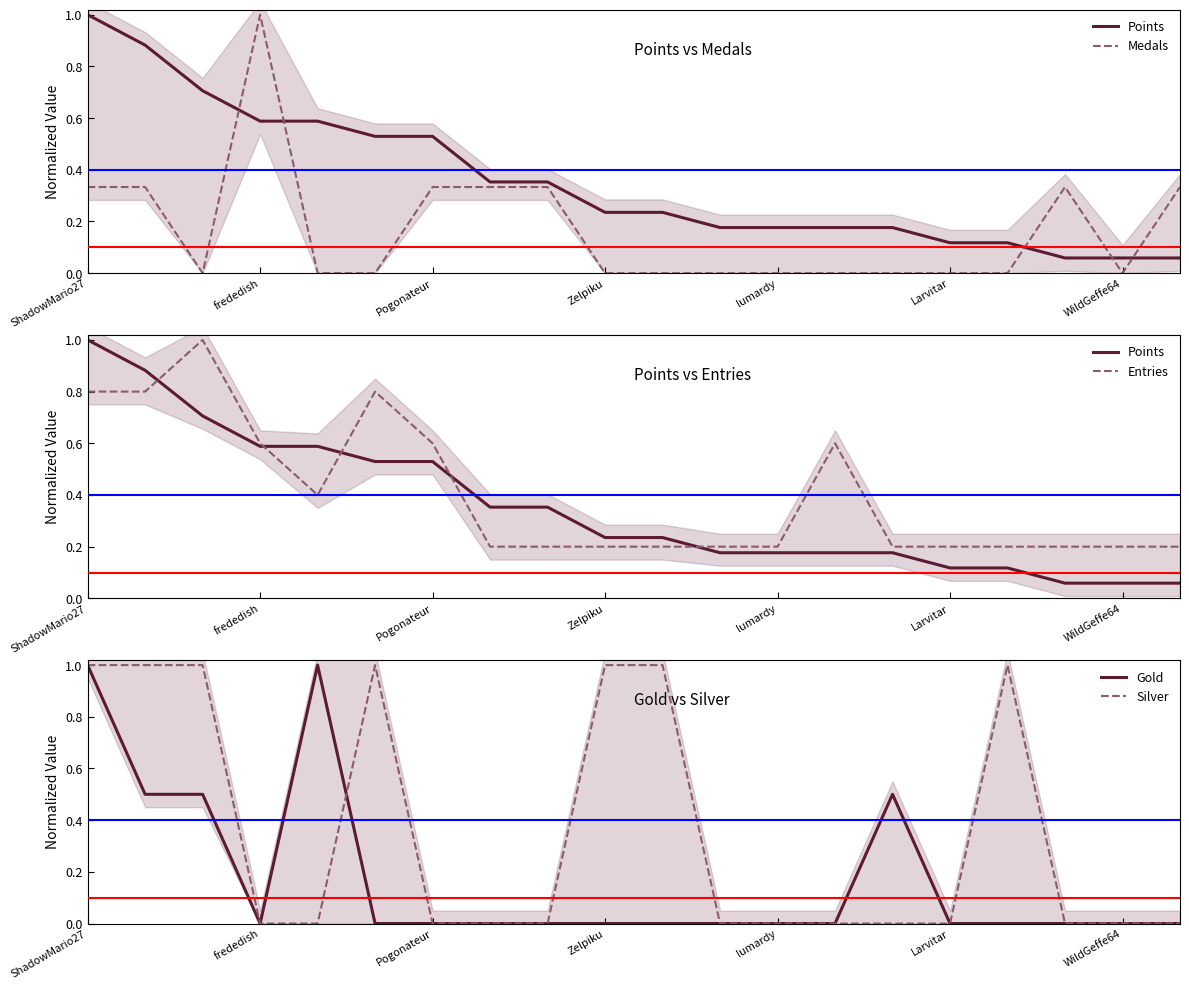

The Silver series shows 1.5 at Zelpiku. True or false?

False